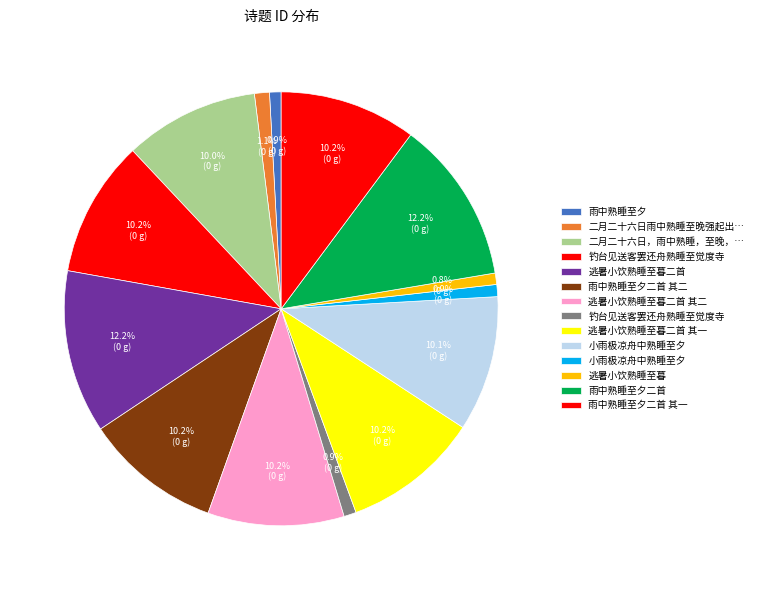

Count the number of slices in the pie.

14